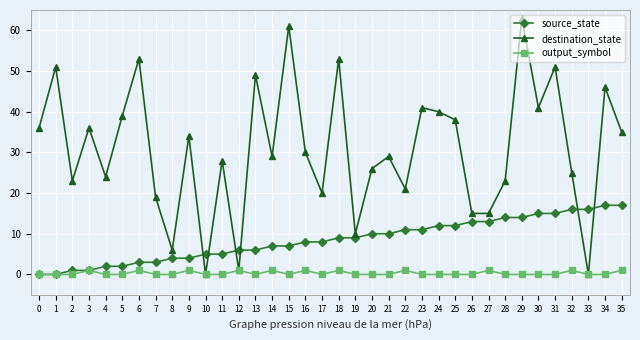

Count the number of categories in the chart.

36